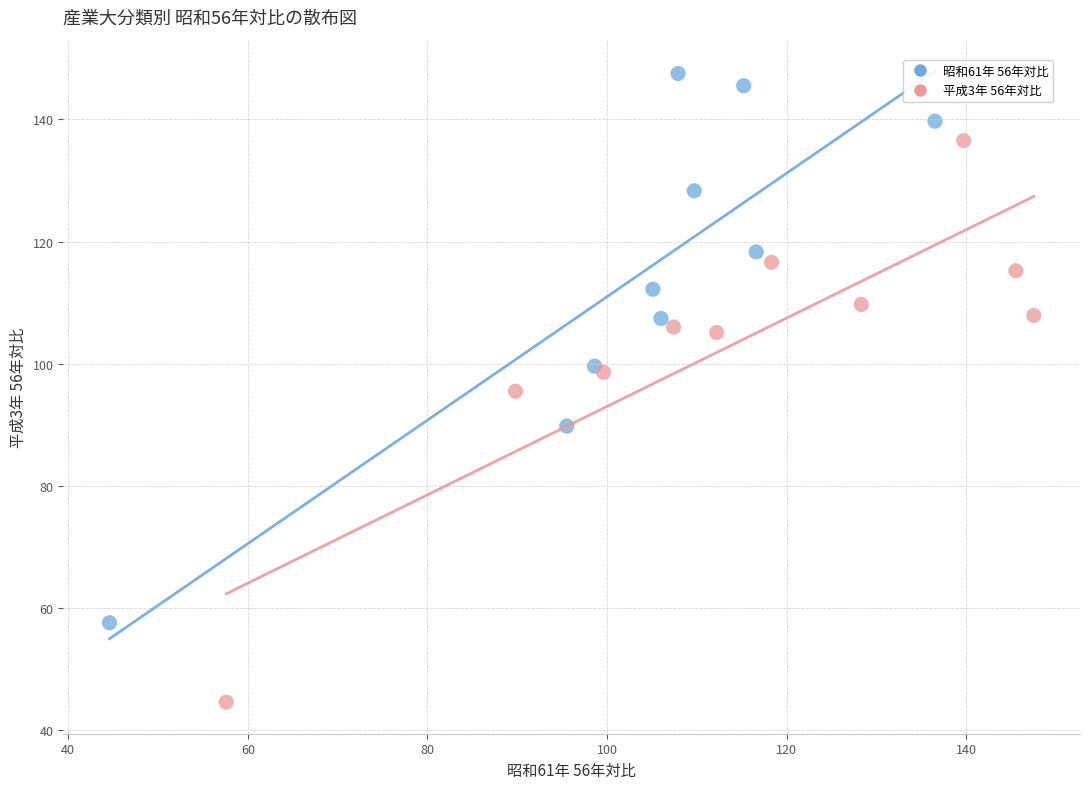

Which series contains the lowest Y value?

平成3年 56年対比